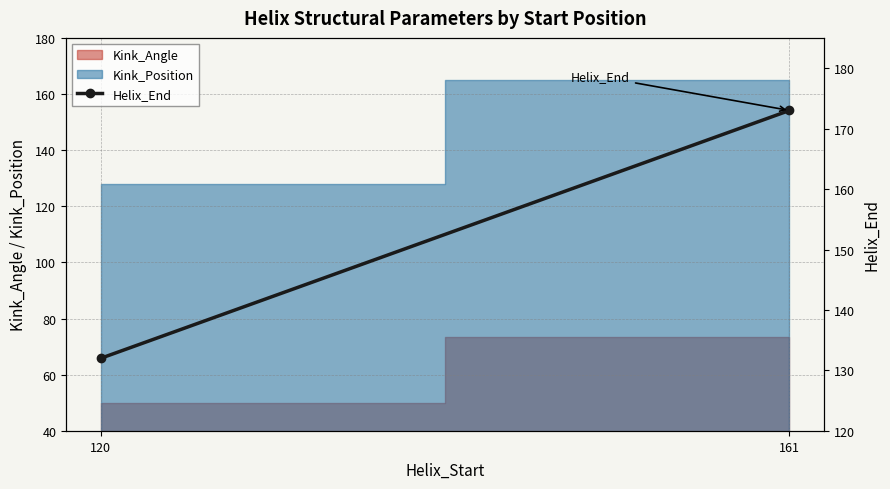

What is the approximate value at 120?

132